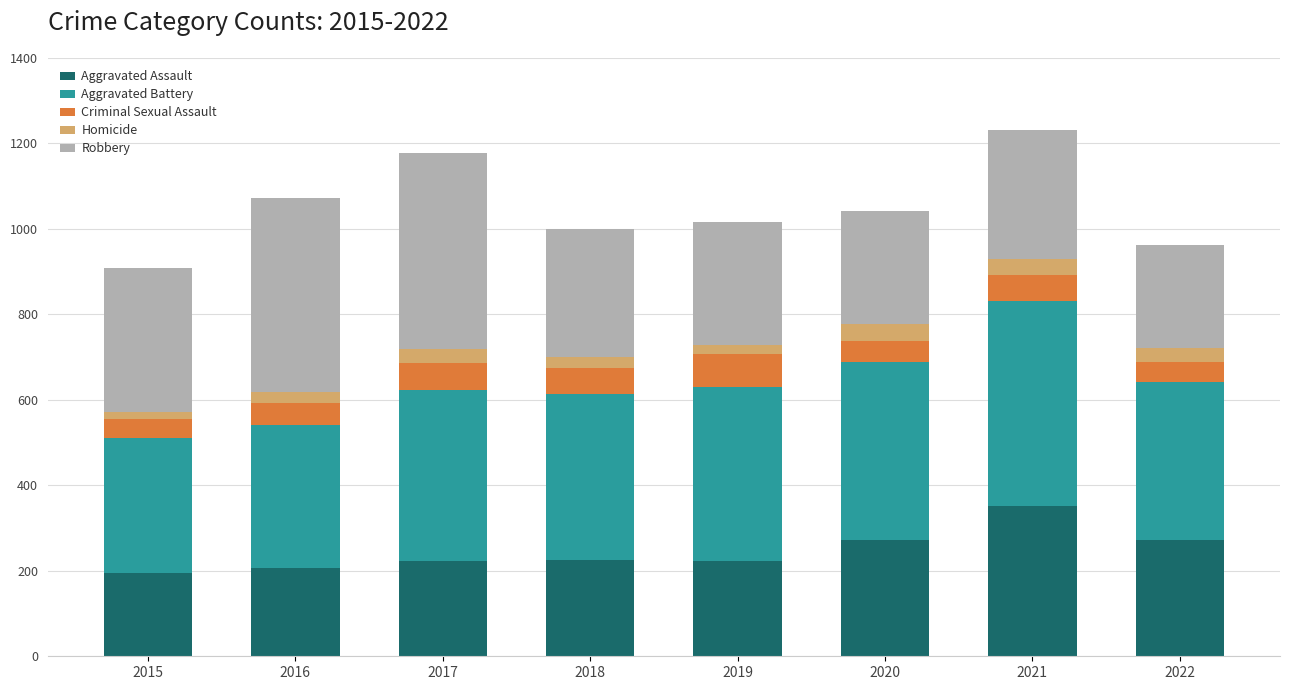

Does the chart contain any negative values?

No